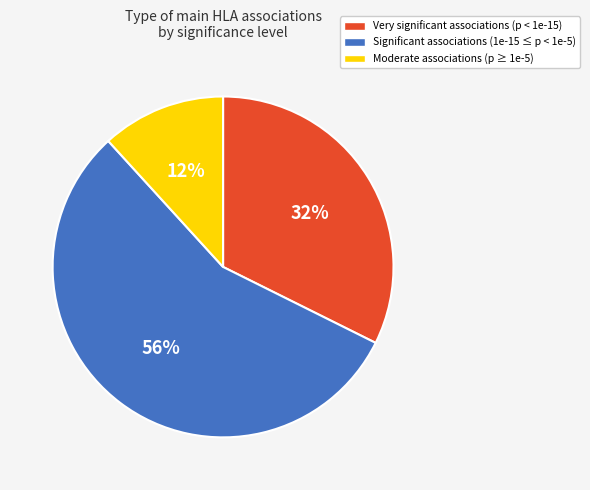

Rank the categories by value from highest to lowest.

Significant associations (1e-15 ≤ p < 1e-5), Very significant associations (p < 1e-15), Moderate associations (p ≥ 1e-5)